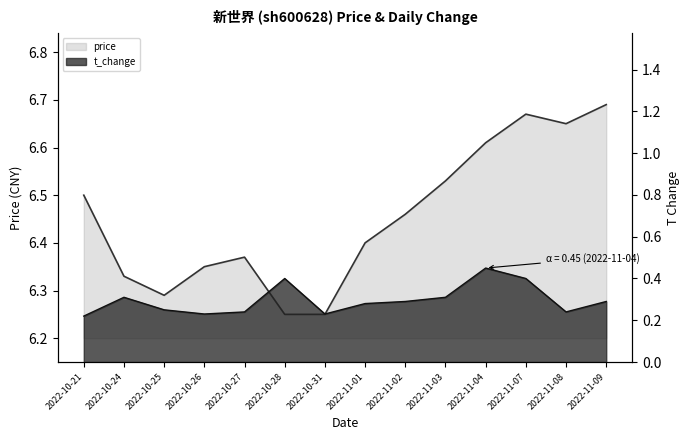

Reading left to right, transcribe all the data shown in this chart.

price: 2022-10-21=6.5	2022-10-24=6.3	2022-10-25=6.3	2022-10-26=6.3	2022-10-27=6.4	2022-10-28=6.2	2022-10-31=6.2	2022-11-01=6.4	2022-11-02=6.5	2022-11-03=6.5	2022-11-04=6.6	2022-11-07=6.7	2022-11-08=6.7	2022-11-09=6.7
t_change: 2022-10-21=0.2	2022-10-24=0.3	2022-10-25=0.2	2022-10-26=0.2	2022-10-27=0.2	2022-10-28=0.4	2022-10-31=0.2	2022-11-01=0.3	2022-11-02=0.3	2022-11-03=0.3	2022-11-04=0.5	2022-11-07=0.4	2022-11-08=0.2	2022-11-09=0.3